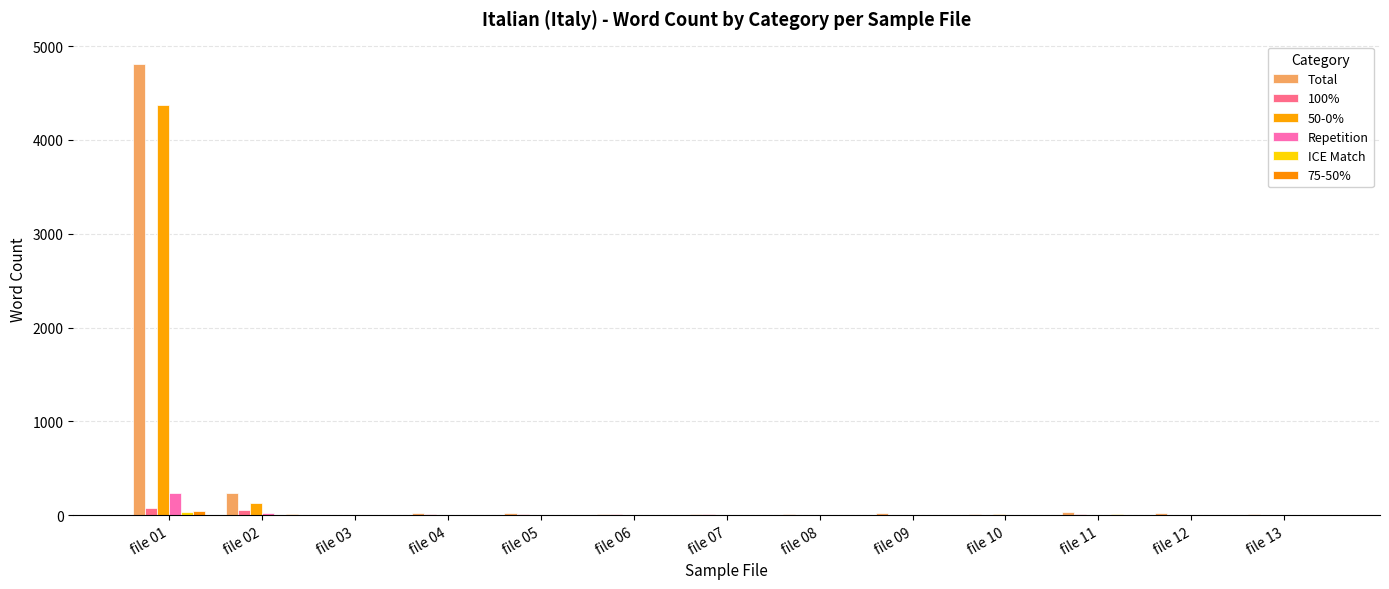

How many distinct data groups are displayed?

6